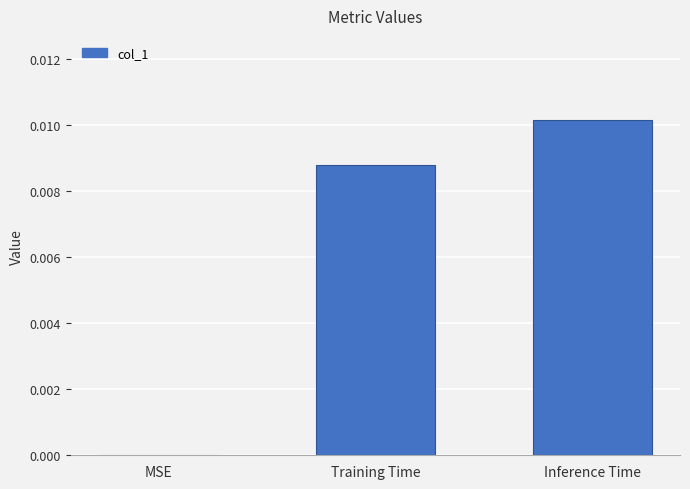

Between Training Time and MSE, which is larger?

Training Time